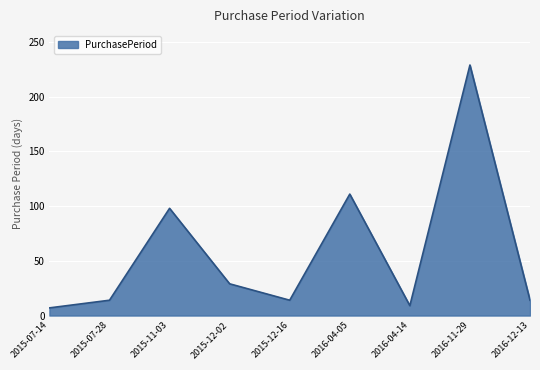

The value at 2016-04-05 is 27. True or false?

False